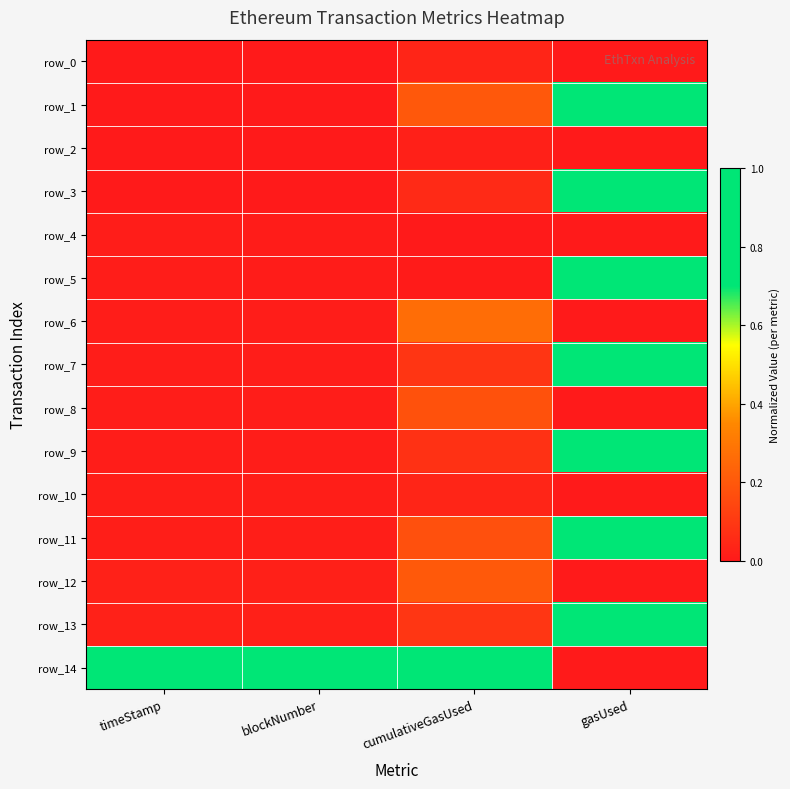

Rank the series at cumulativeGasUsed from highest to lowest value.

row_14, row_6, row_12, row_1, row_8, row_11, row_13, row_7, row_9, row_3, row_10, row_0, row_2, row_5, row_4